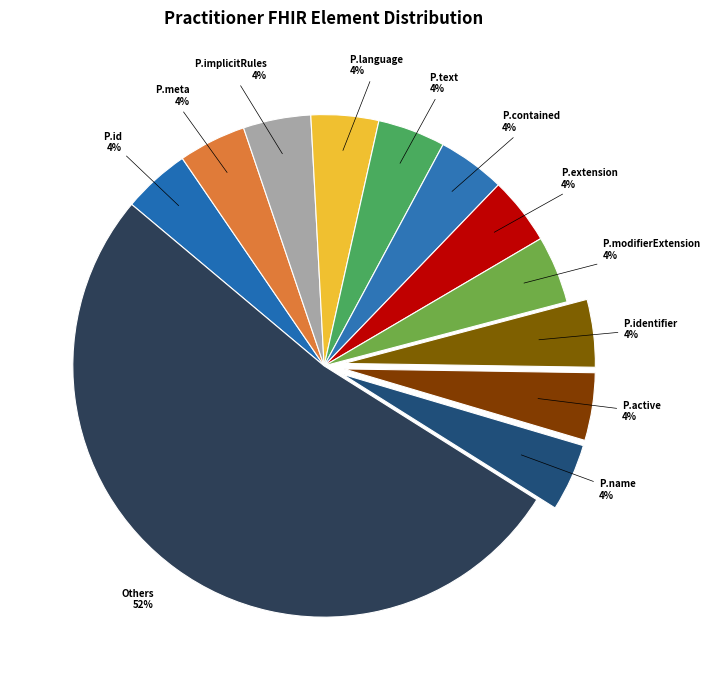

To the nearest percent, what is the difference between the largest and smallest slice percentages?

48%